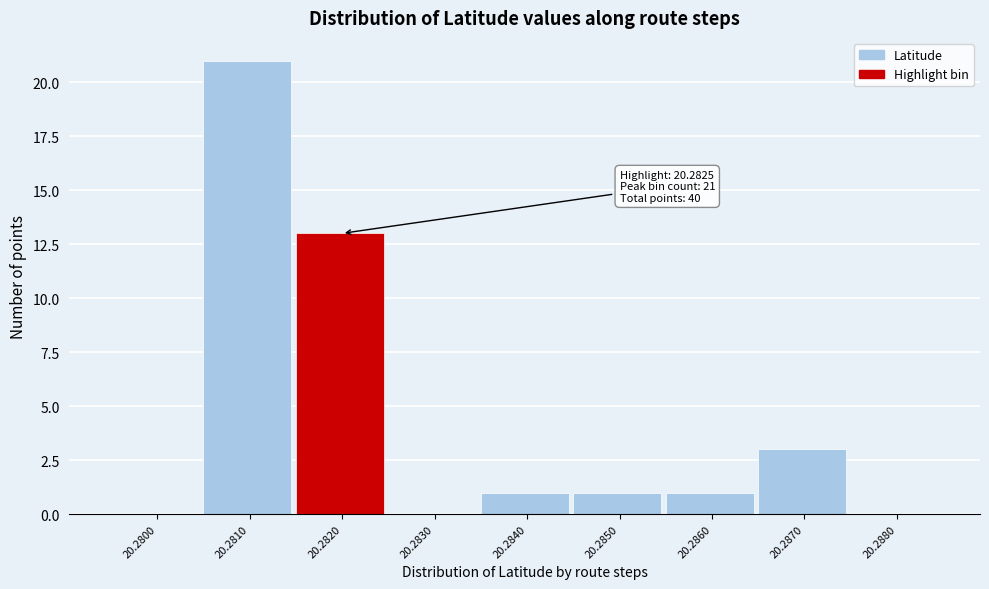

Reading left to right, what are all the values shown in this chart?

20.2800=0	20.2810=21	20.2820=13	20.2830=0	20.2840=1	20.2850=1	20.2860=1	20.2870=3	20.2880=0